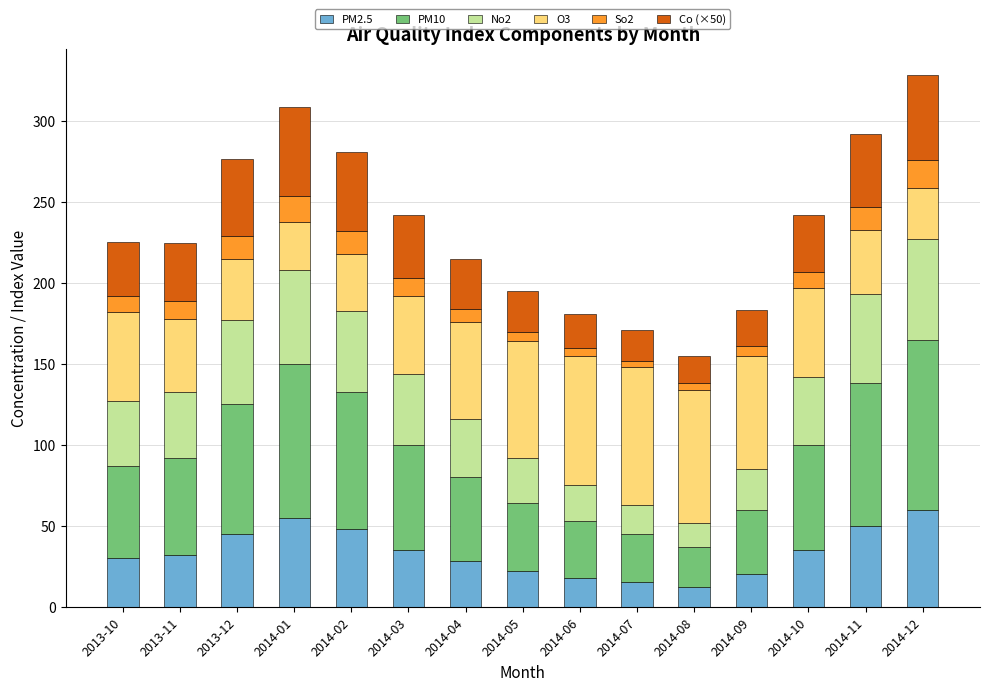

Does the chart contain any negative values?

No